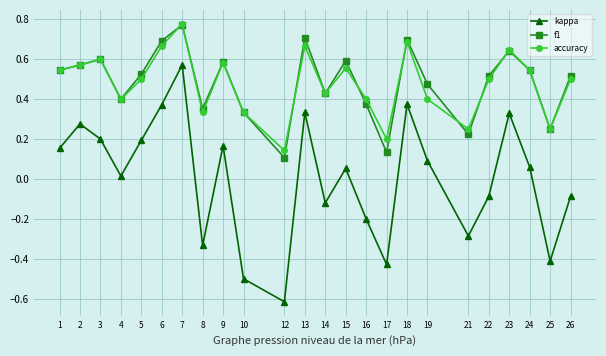

How many accuracy values are between 0 and 1?

24